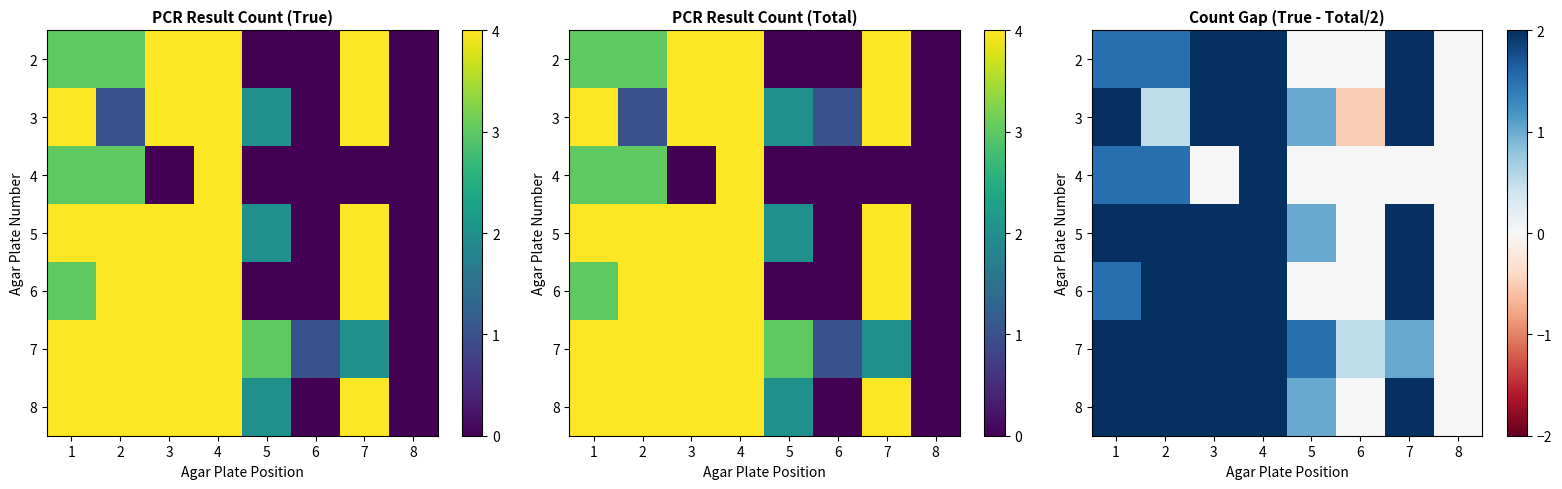

True or false: 7 has a value of 0.5 at 3.

False